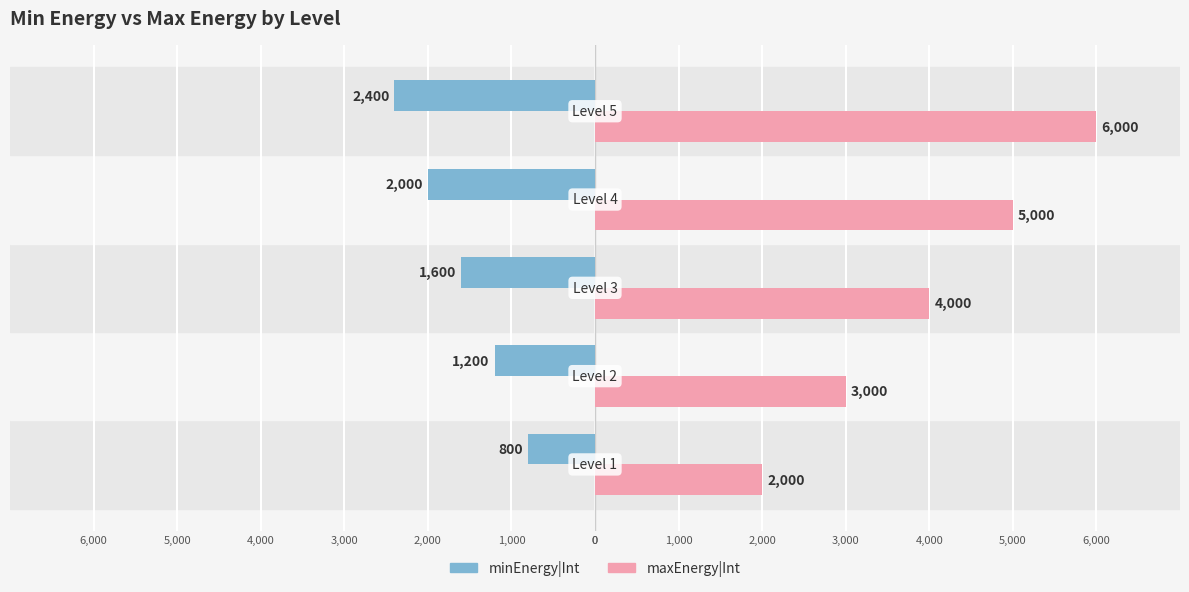

Count the number of categories in the chart.

5